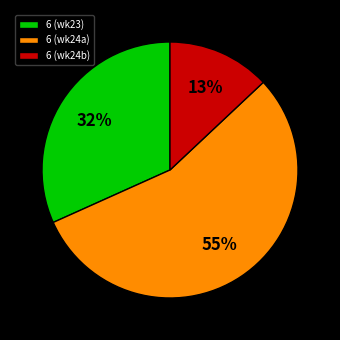

Which slice is the smallest?

6 (wk24b)